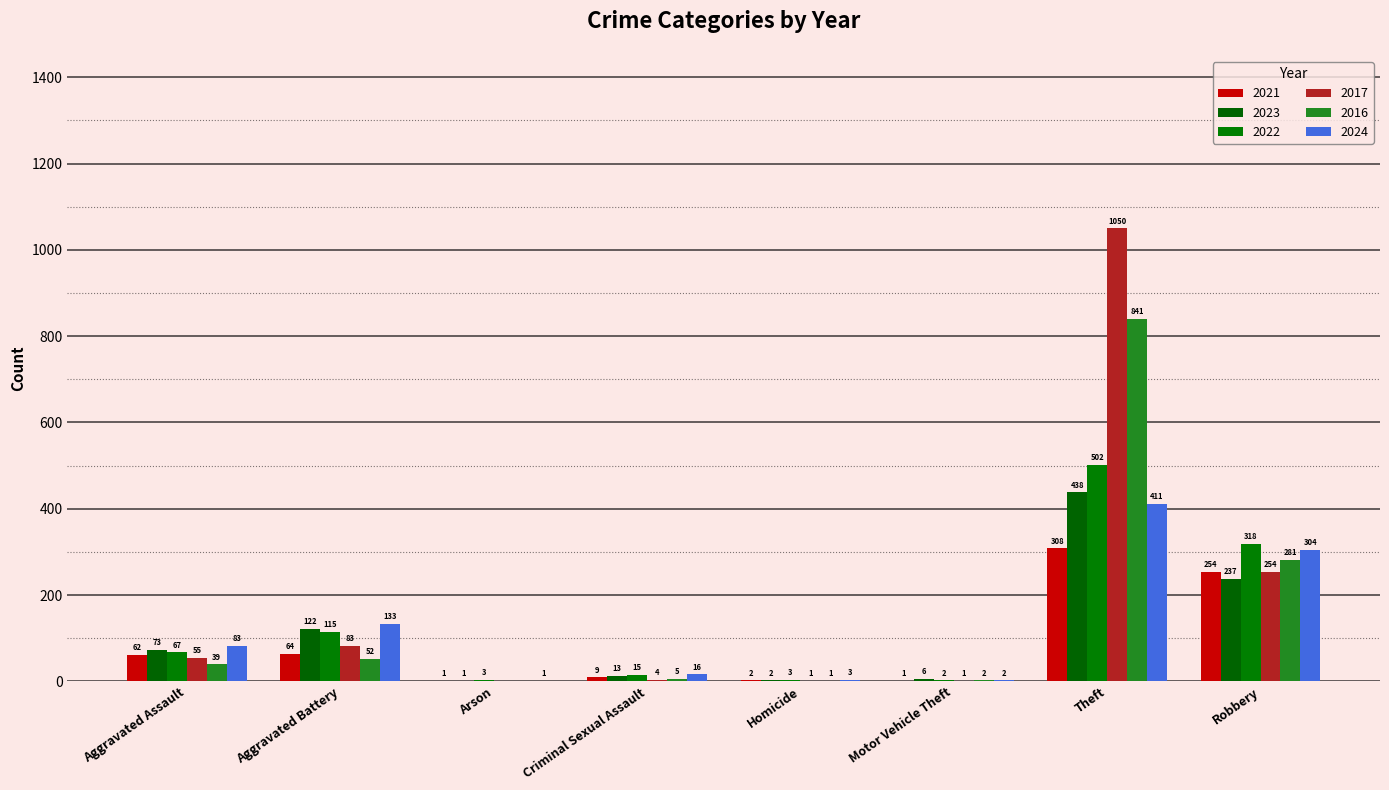

Where does the 2024 series first go above 83?

Aggravated Battery